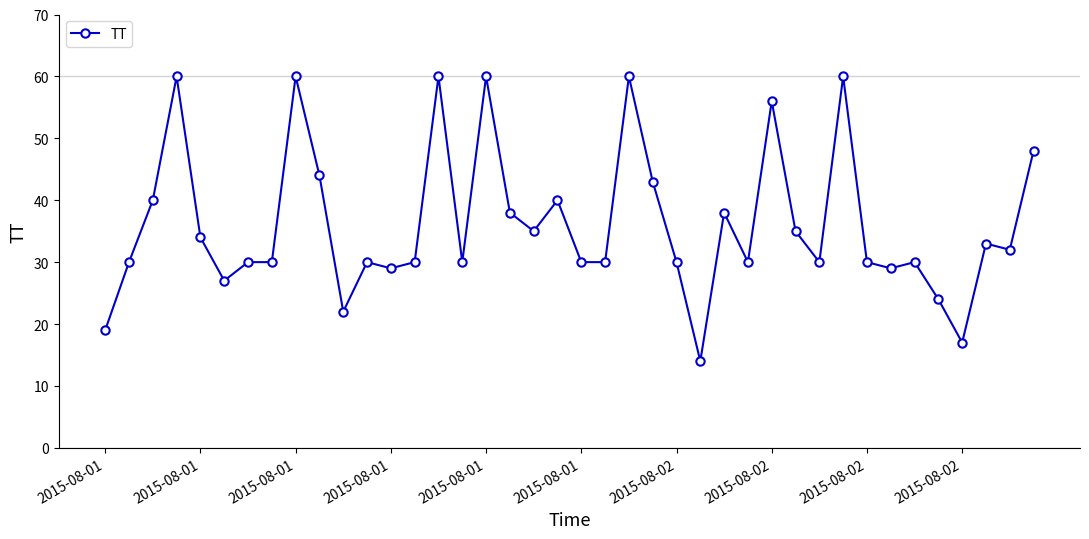

What is the greatest value displayed?

60